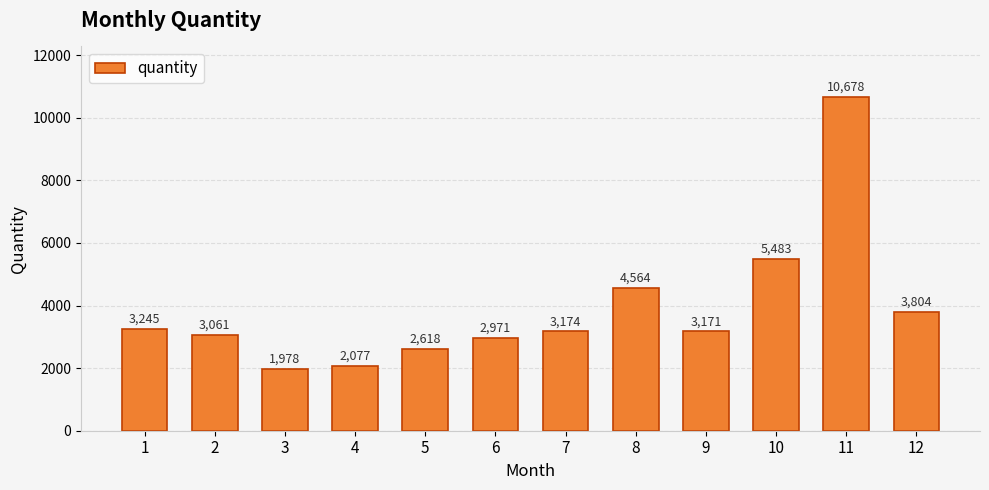

How many data points are less than 3174?

6